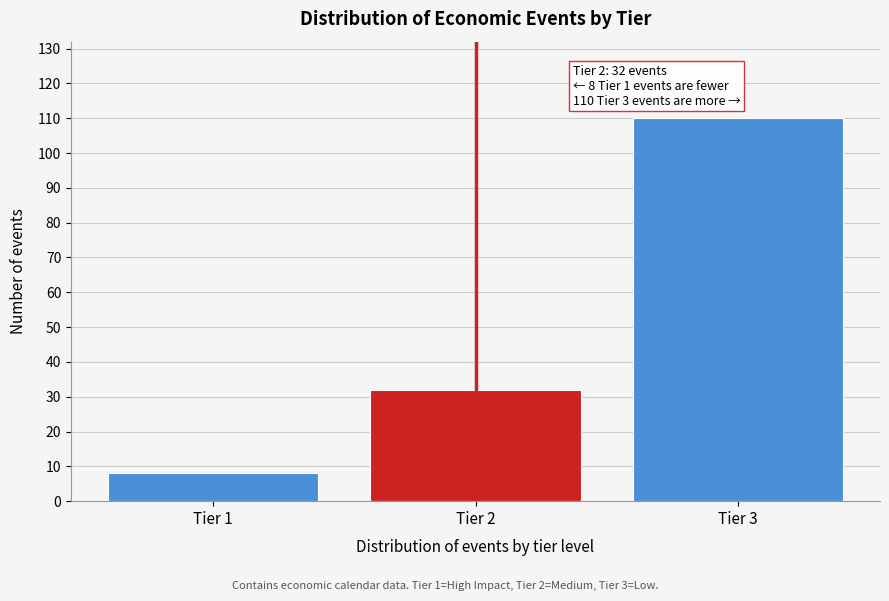

Reading left to right, list all the values displayed in this chart.

Tier 1=8	Tier 2=32	Tier 3=110